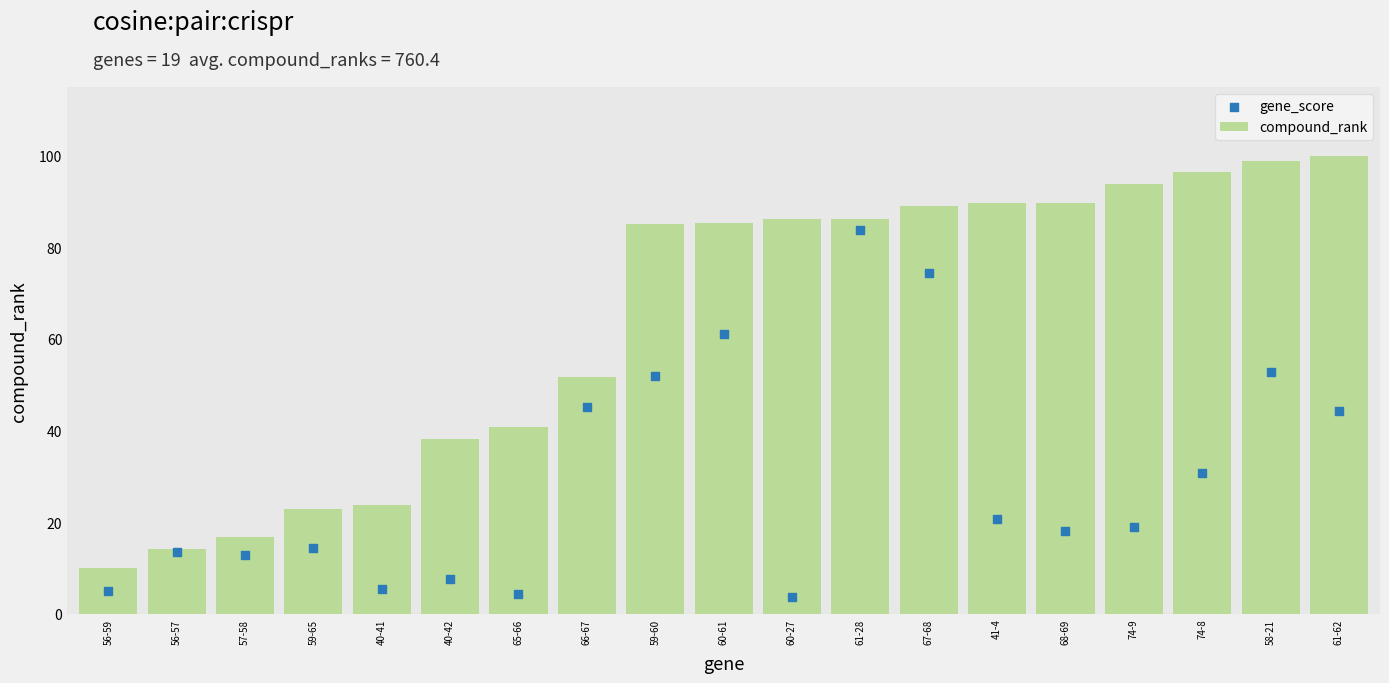

At how many categories does at least one series exceed 79?

11